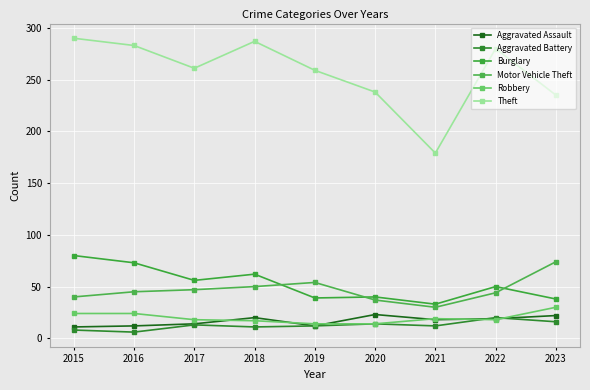

What is the total value across all series at 2018?

447